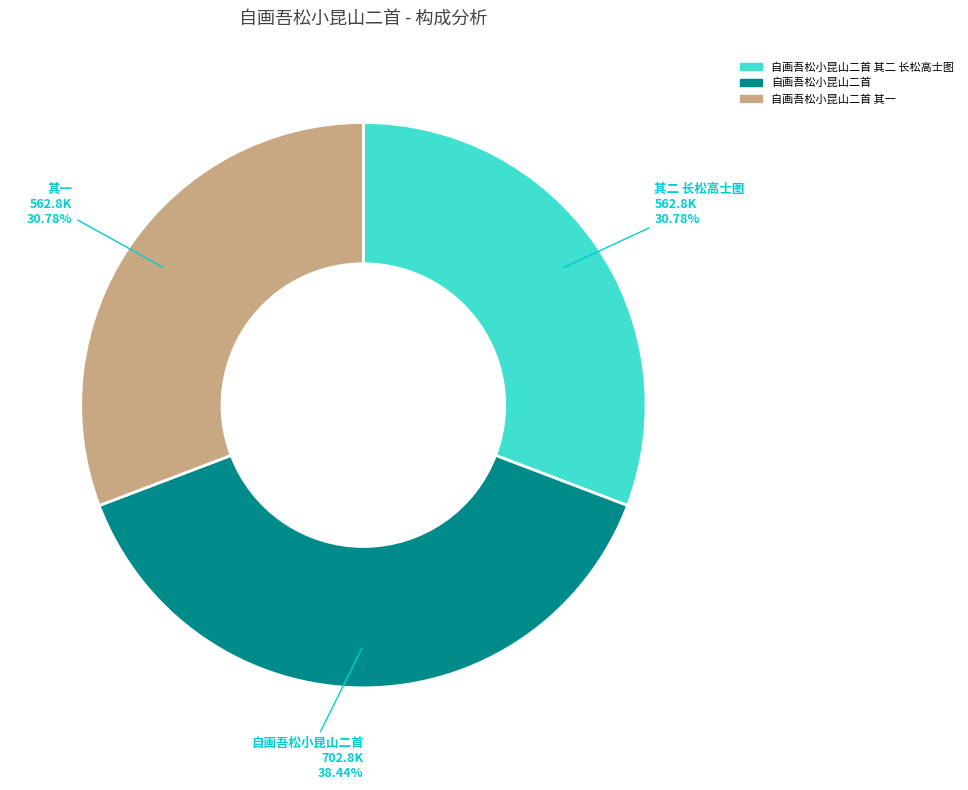

What percentage is the 自画吾松小昆山二首 slice, to the nearest percent?

38%